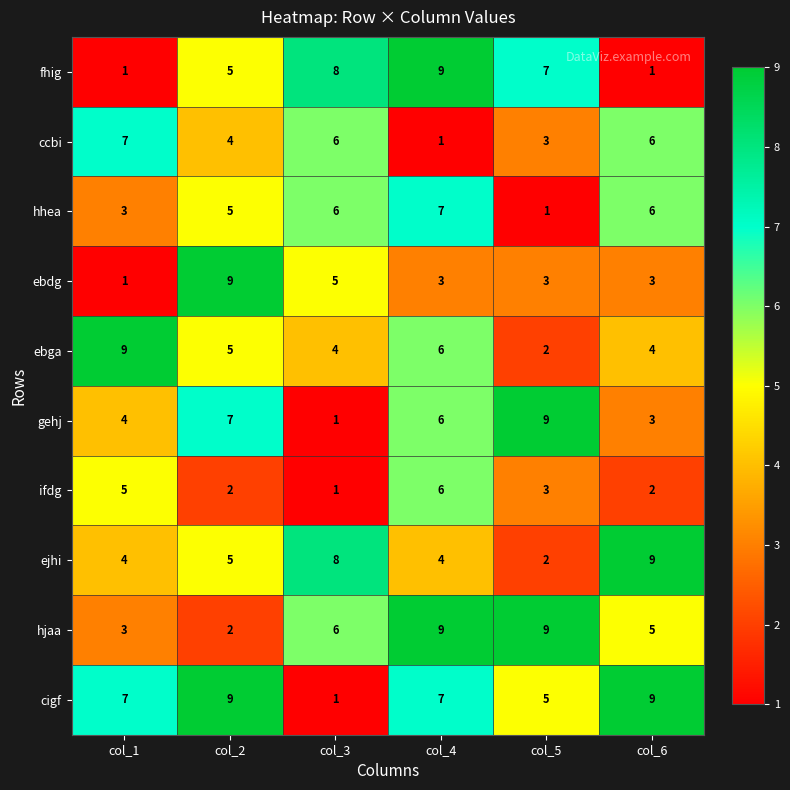

At how many categories does at least one series exceed 1?

6